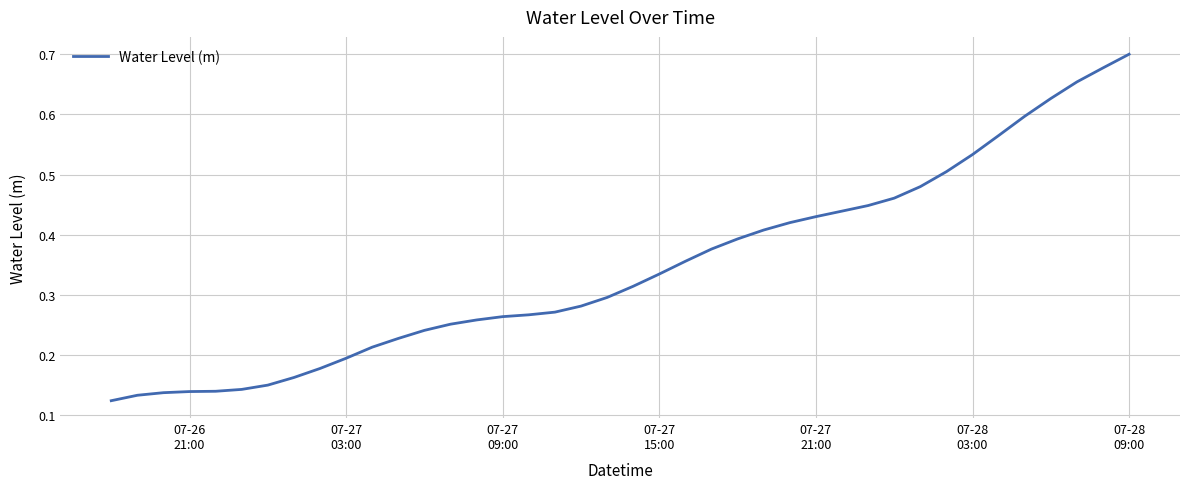

Does the chart display data point markers on the line(s)?

No